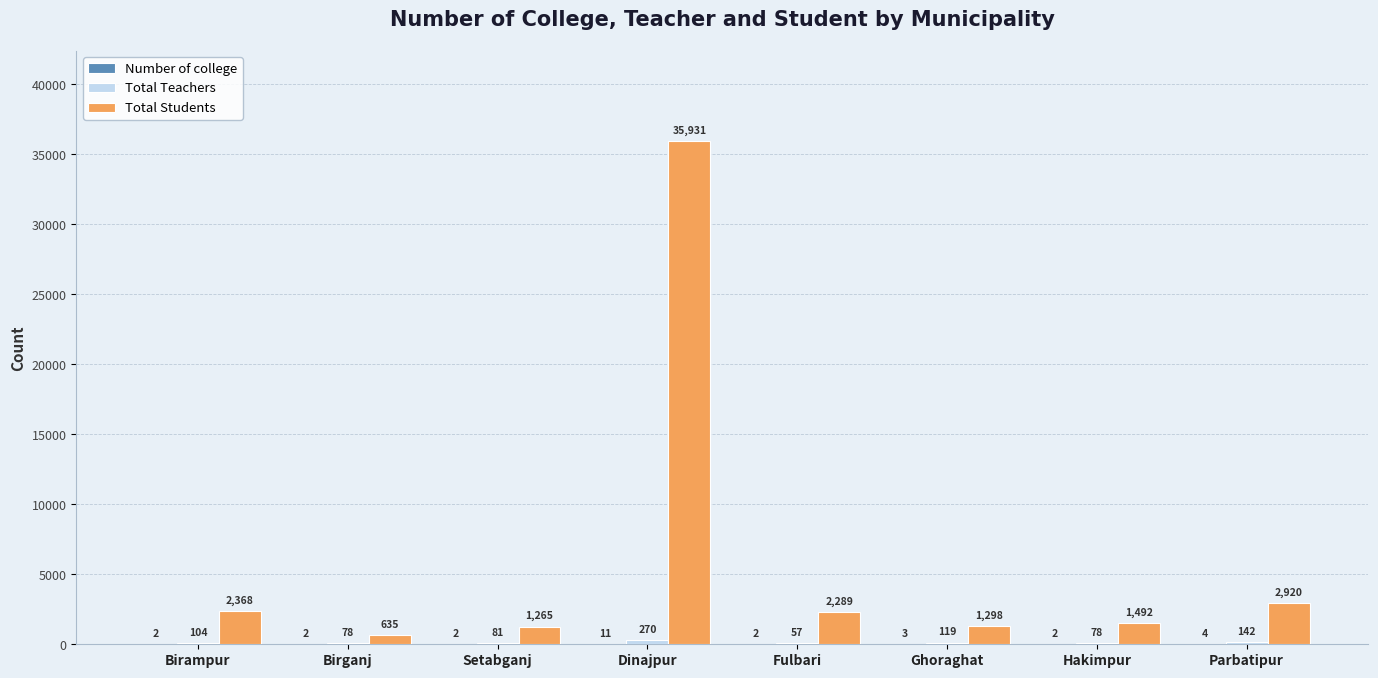

Which series changed the most between Dinajpur and Fulbari?

Total Students